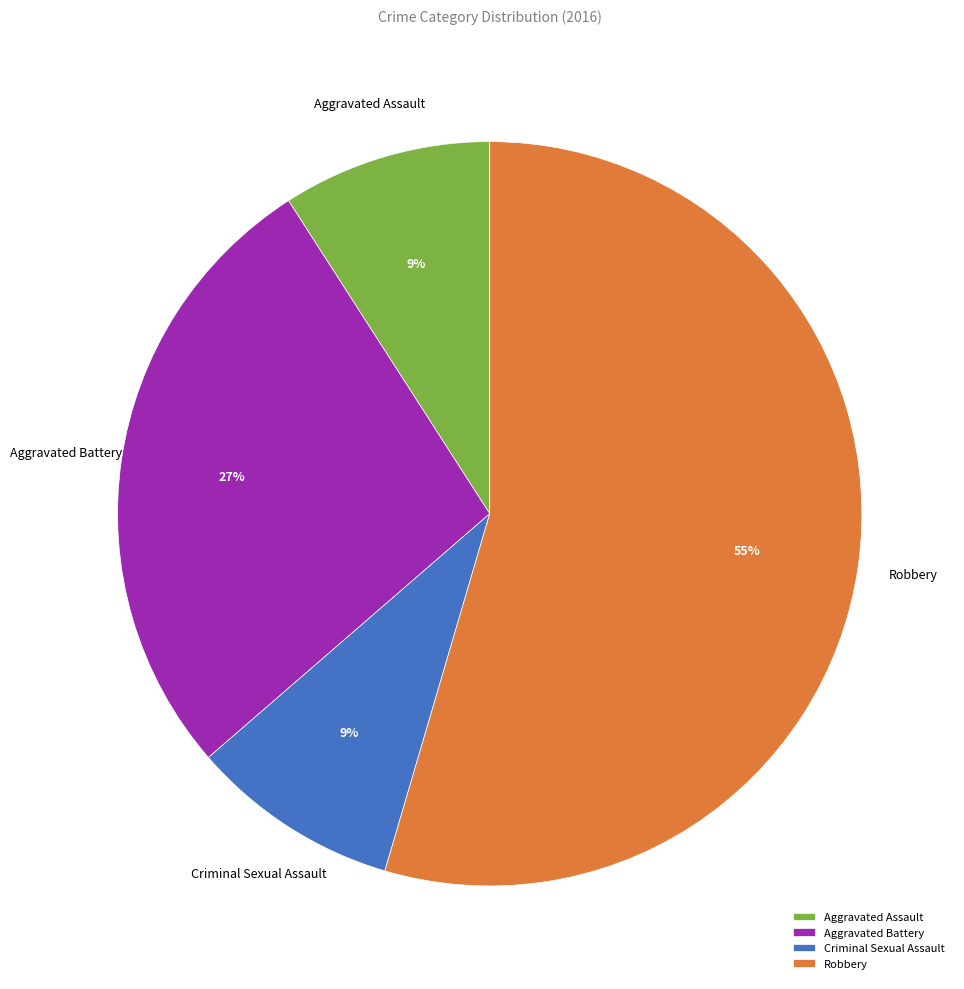

What is the largest slice in the pie chart?

Robbery